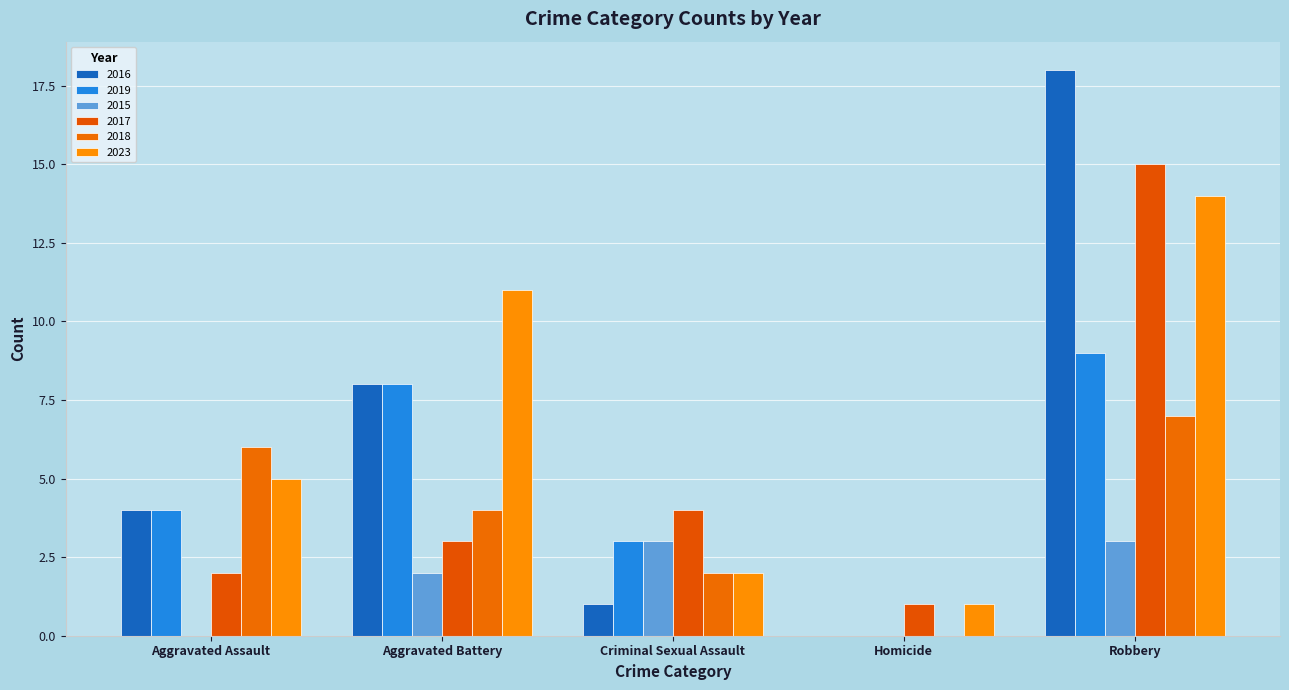

What is the value of the 2015 bar at the 5th from the left?

3